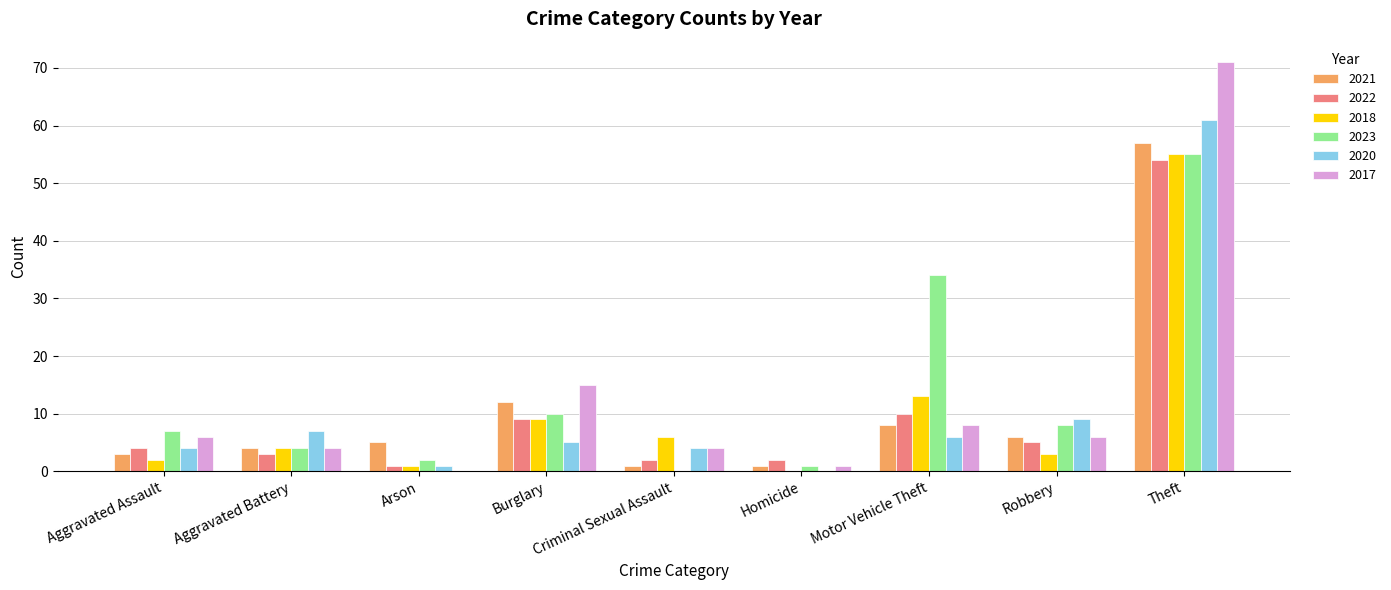

Are the bars horizontal?

No